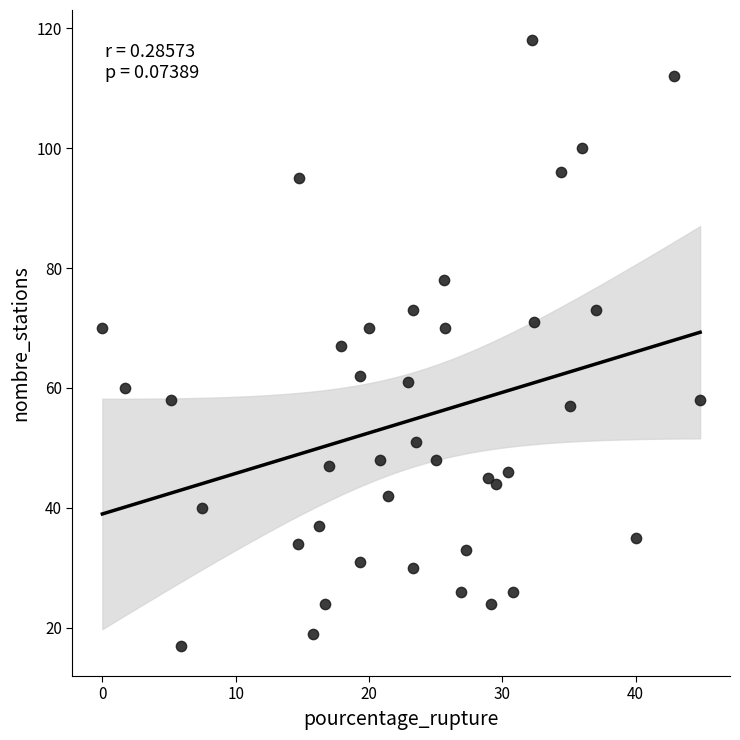

What is the range of Y values (max minus min)?

101